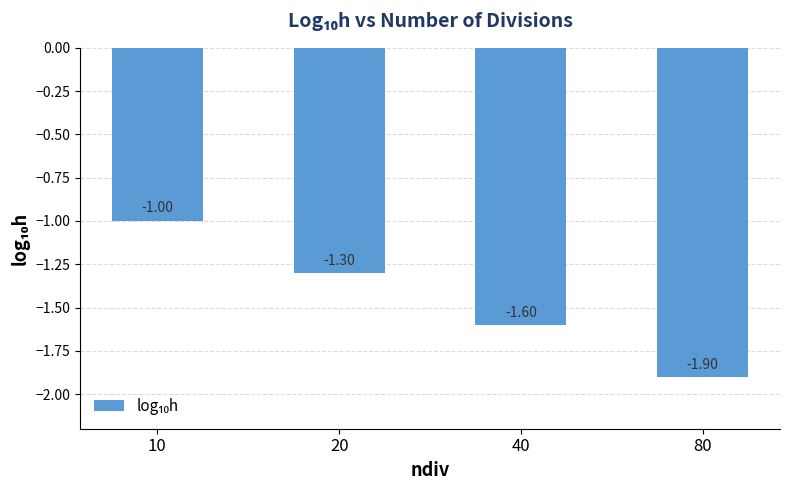

True or false: the data shows -0.7 at 20.

False